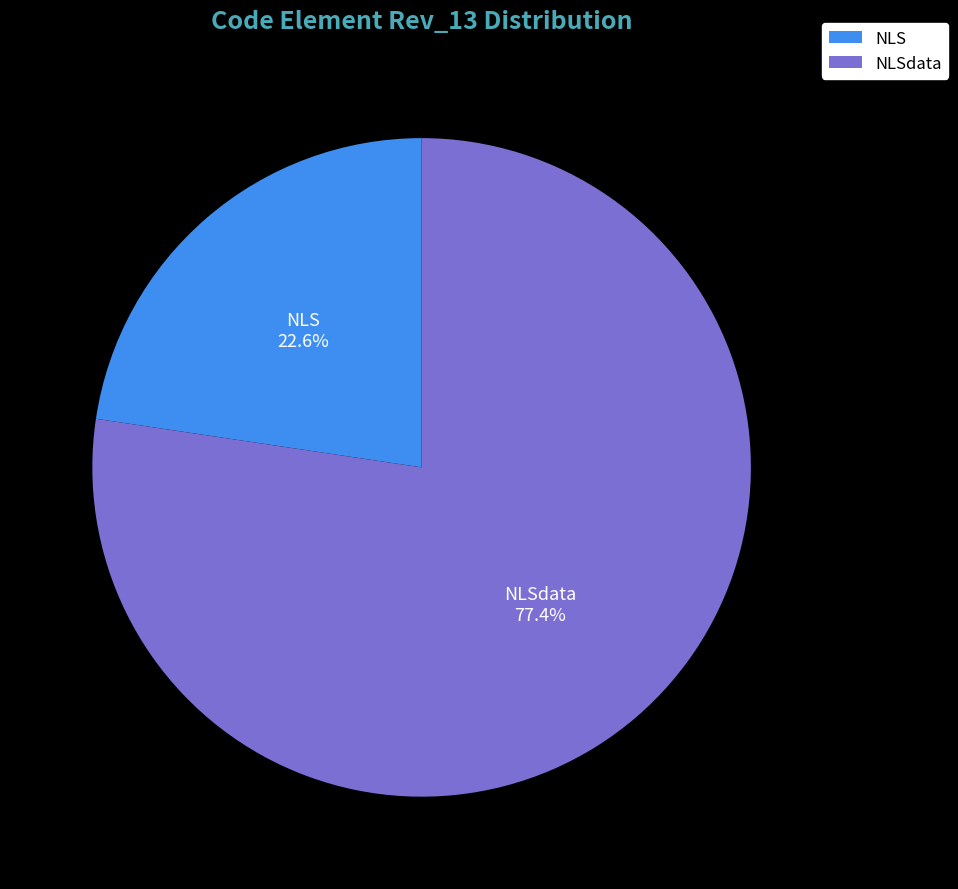

To the nearest percent, what is the average slice percentage?

50%